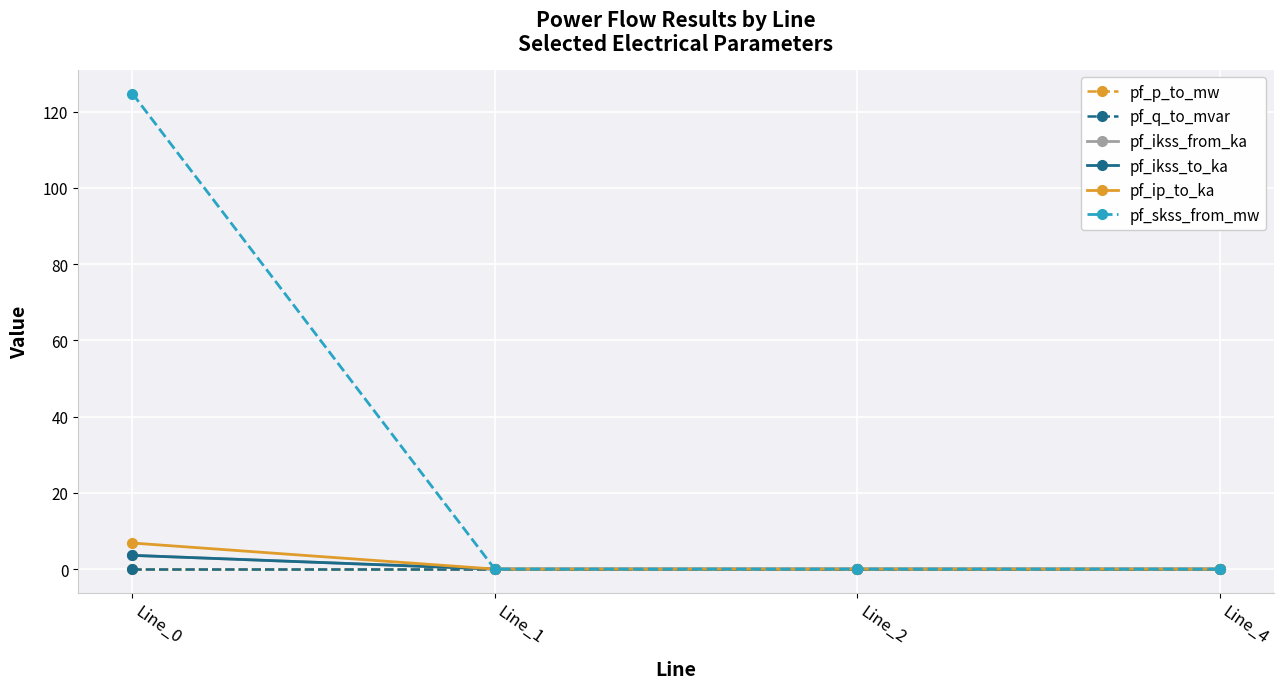

Between Line_4 and Line_1, which is larger?

Line_1